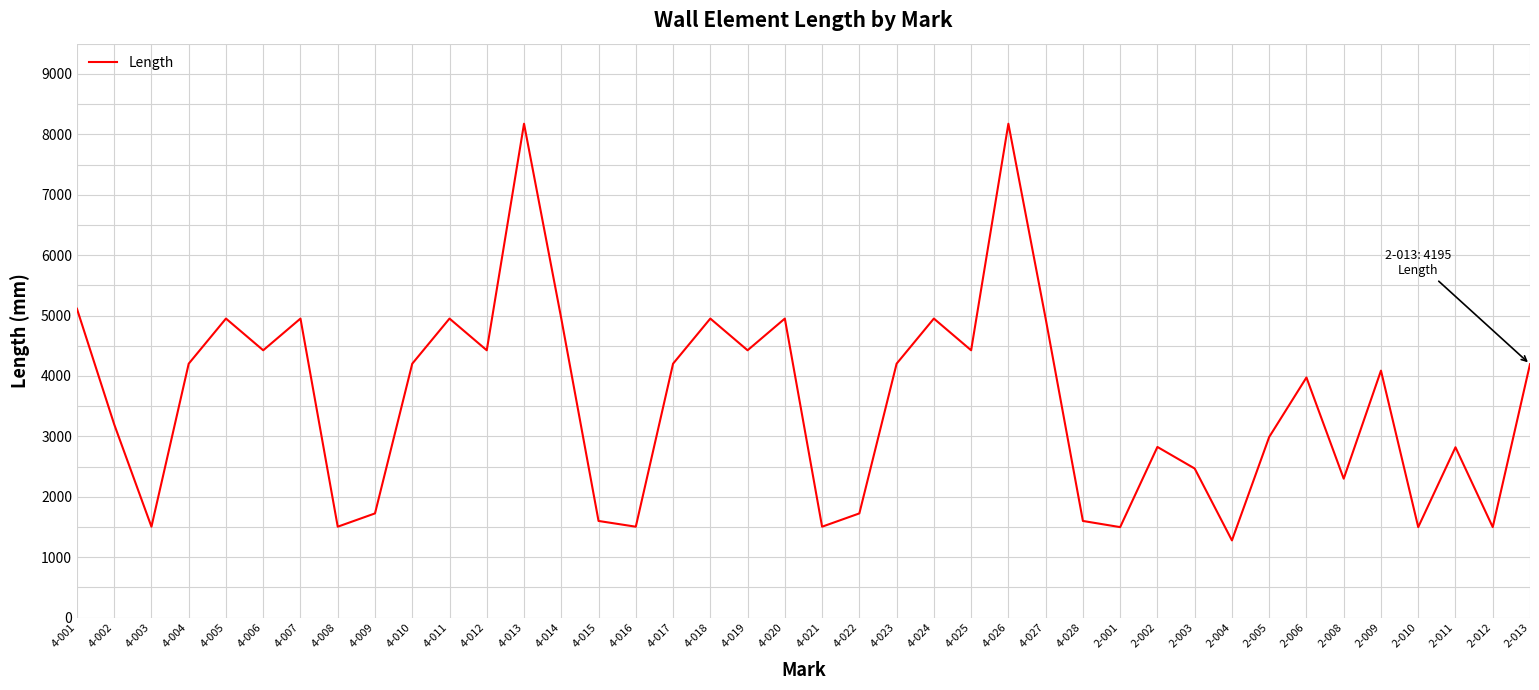

What value does the data have at 2-004?

1278